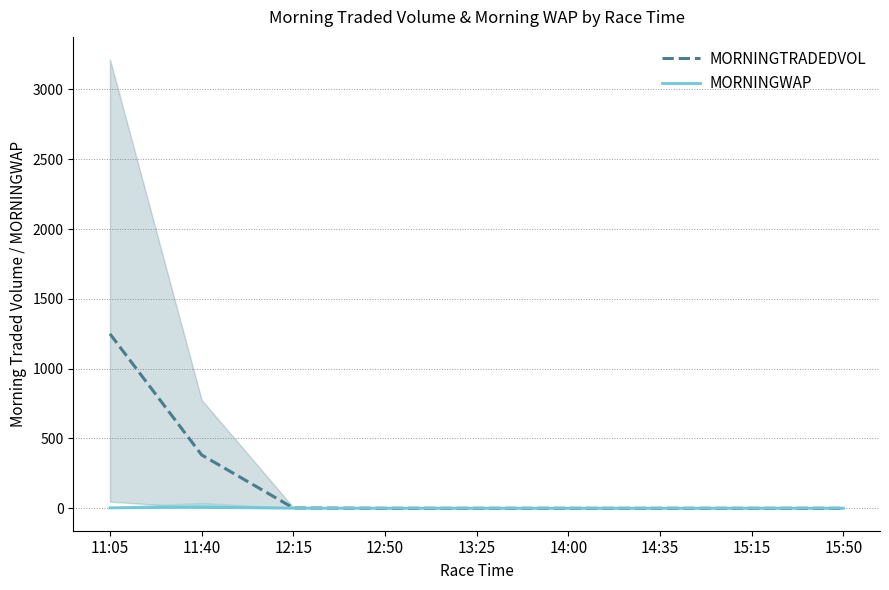

What are all the series names shown in the legend?

MORNINGTRADEDVOL, MORNINGWAP